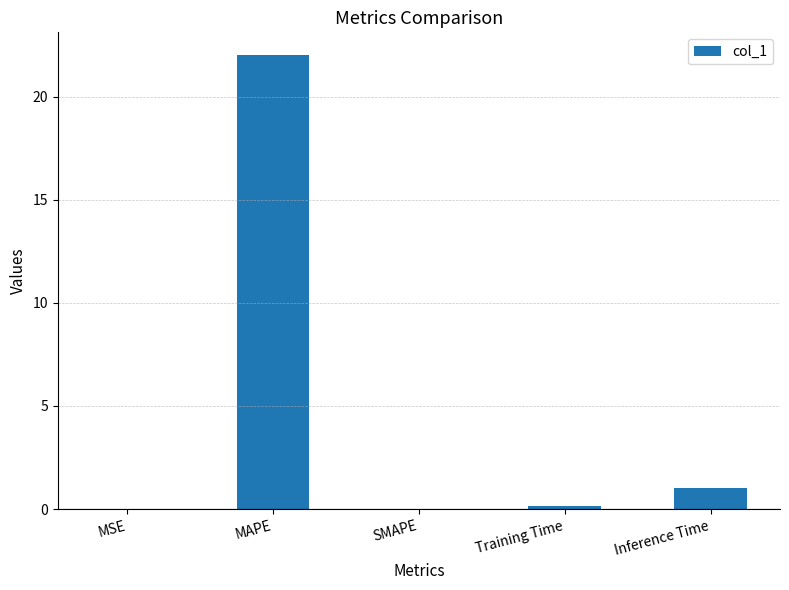

How many distinct data groups are displayed?

1